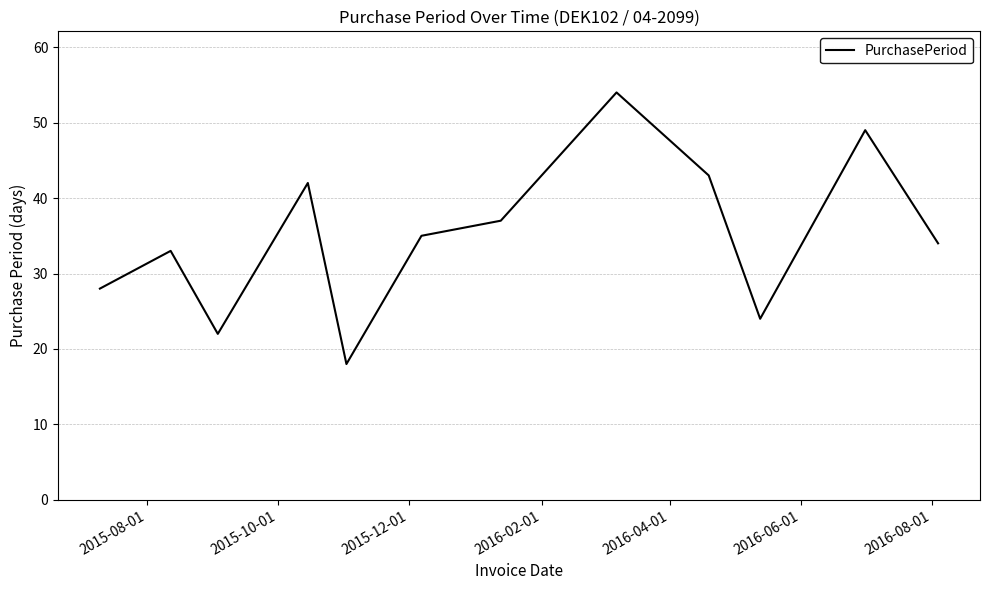

What is the difference between the maximum and minimum values?

36